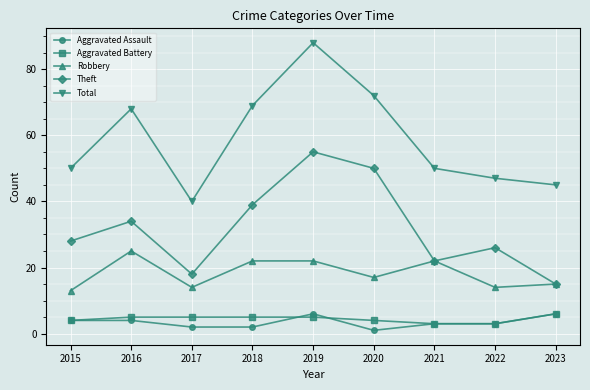

True or false: Total has a value of 88 at 2019.

True